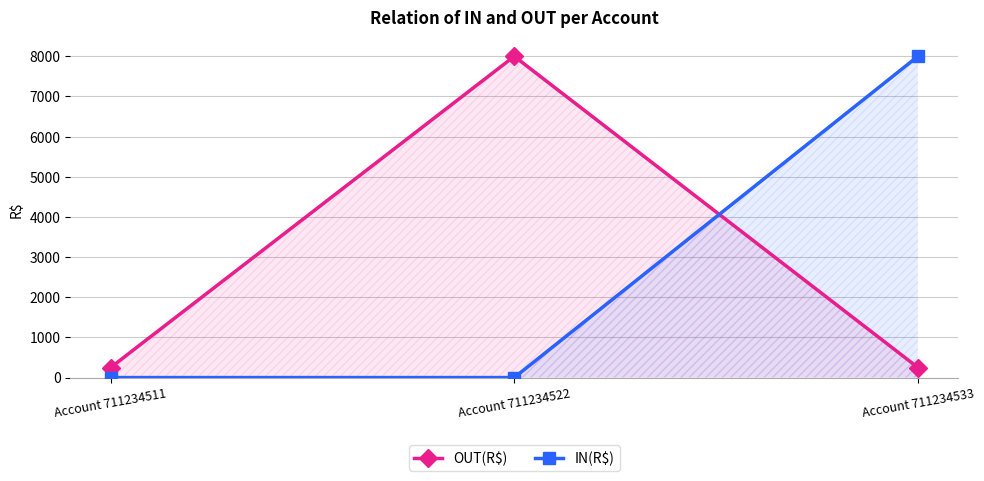

Is the value of IN(R$) at Account 711234533 greater than the value of OUT(R$) at Account 711234522?

No